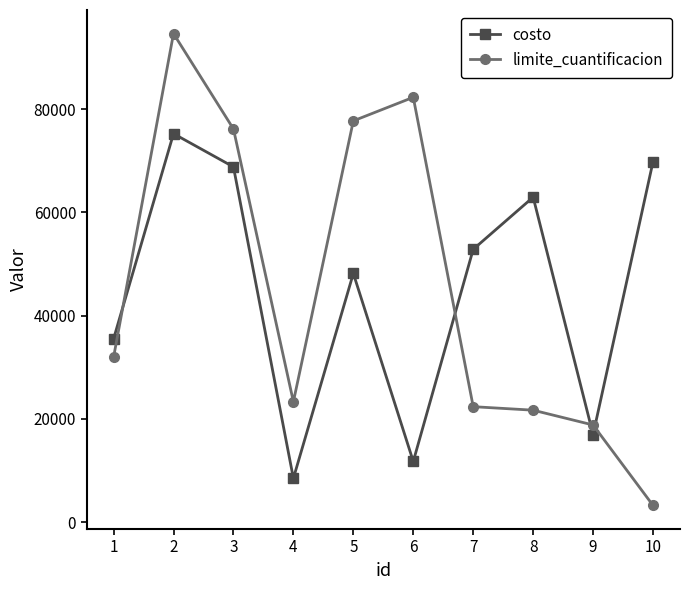

What is the total value across all series at 9?

35779